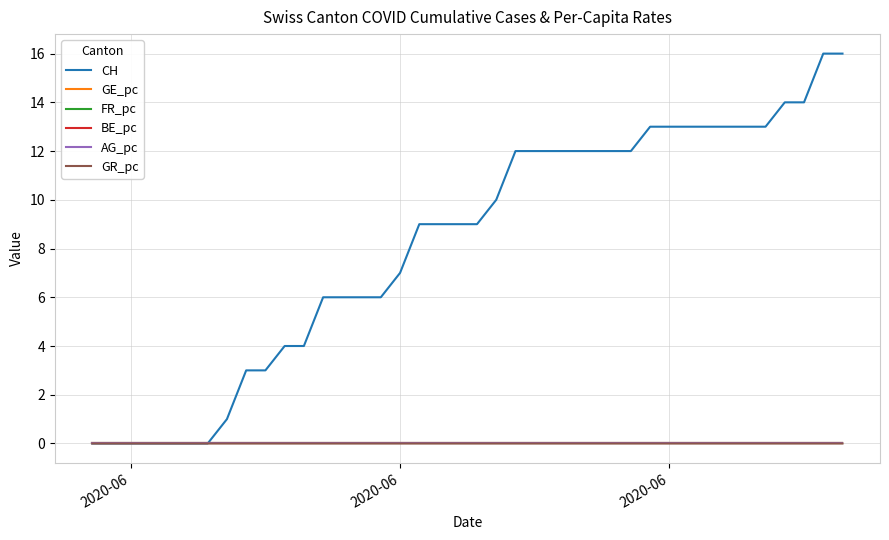

Which series has the largest total across all categories?

CH